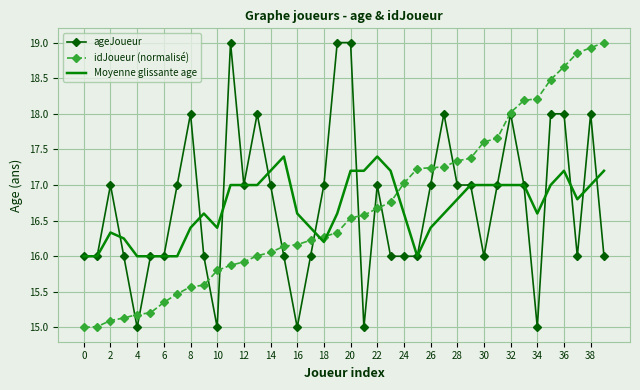

What is the maximum value for idJoueur (normalisé)?

19.0